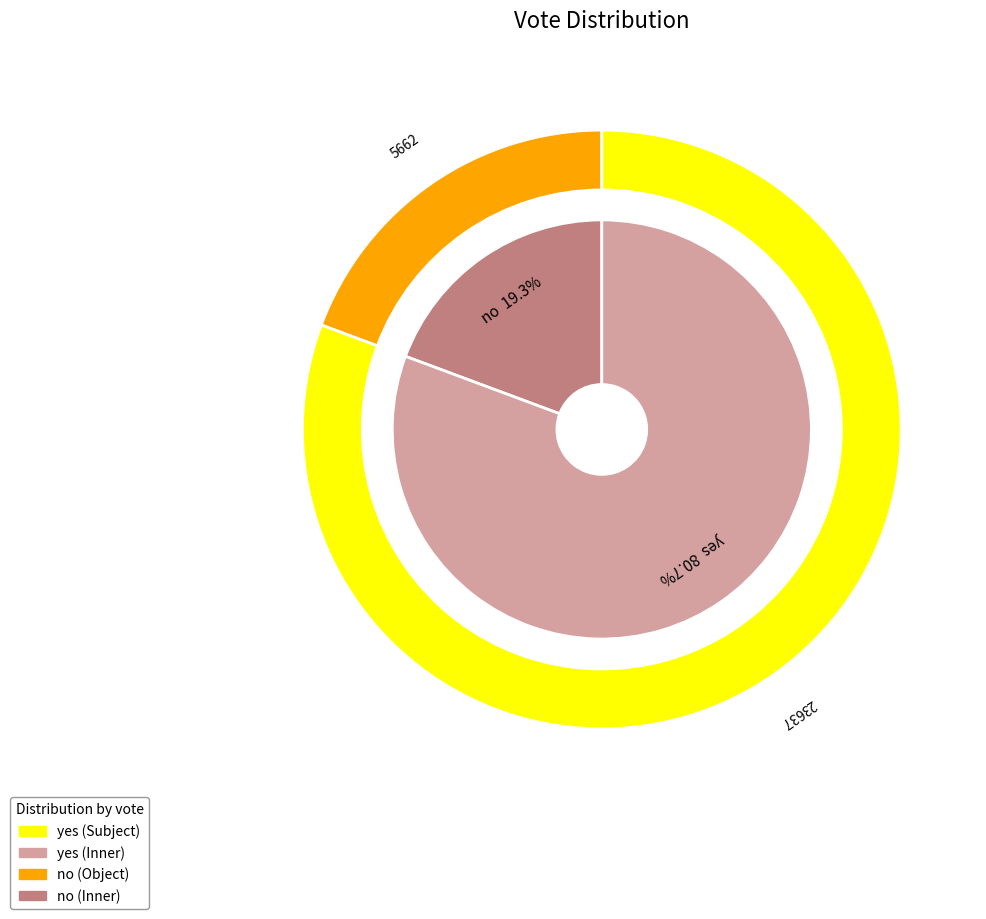

Count the number of slices in the pie.

2